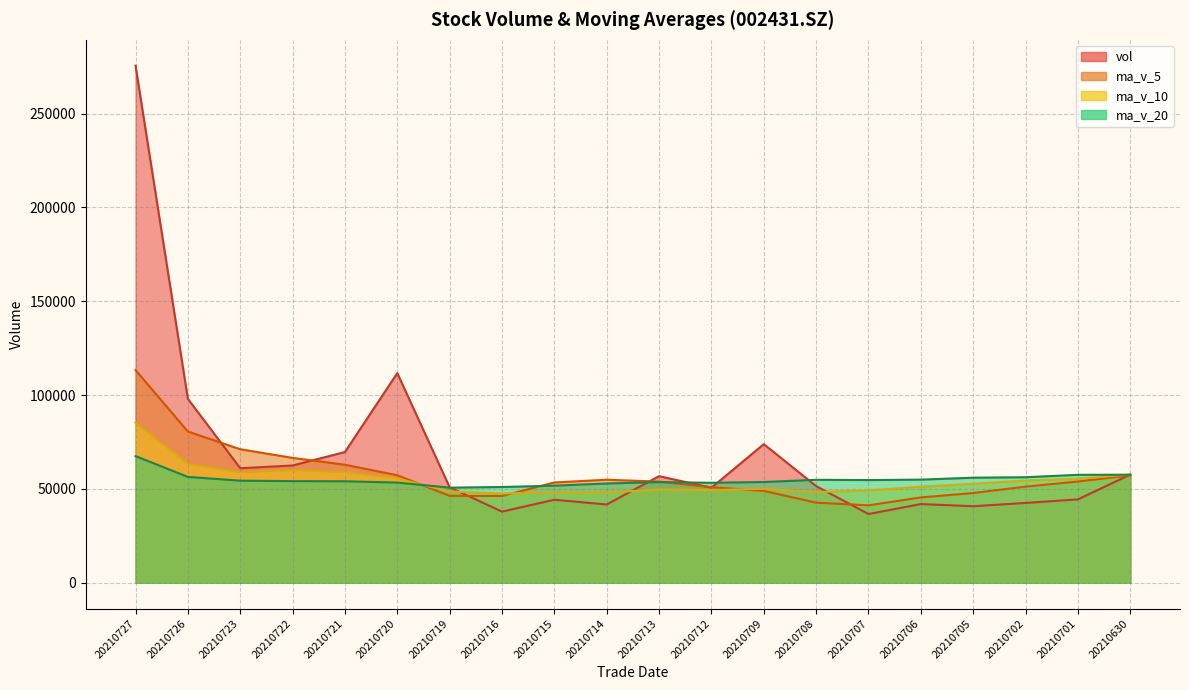

What is the value of the vol point at the 9th from the left?

44250.2